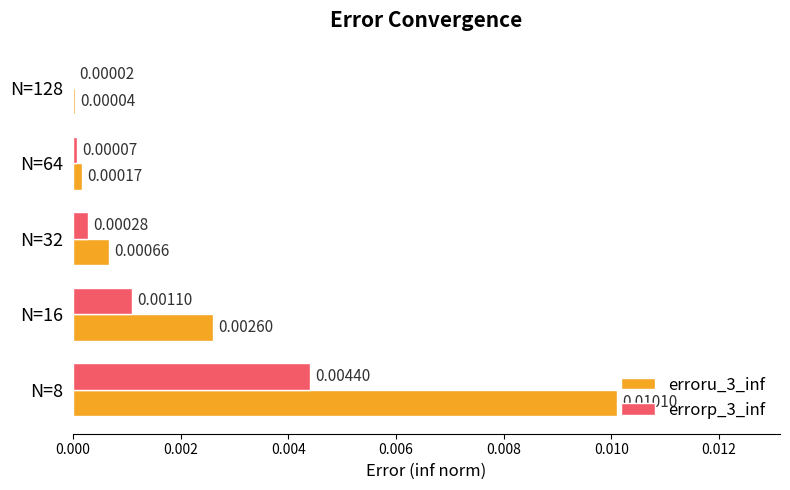

Which series changed the most between N=16 and N=32?

erroru_3_inf